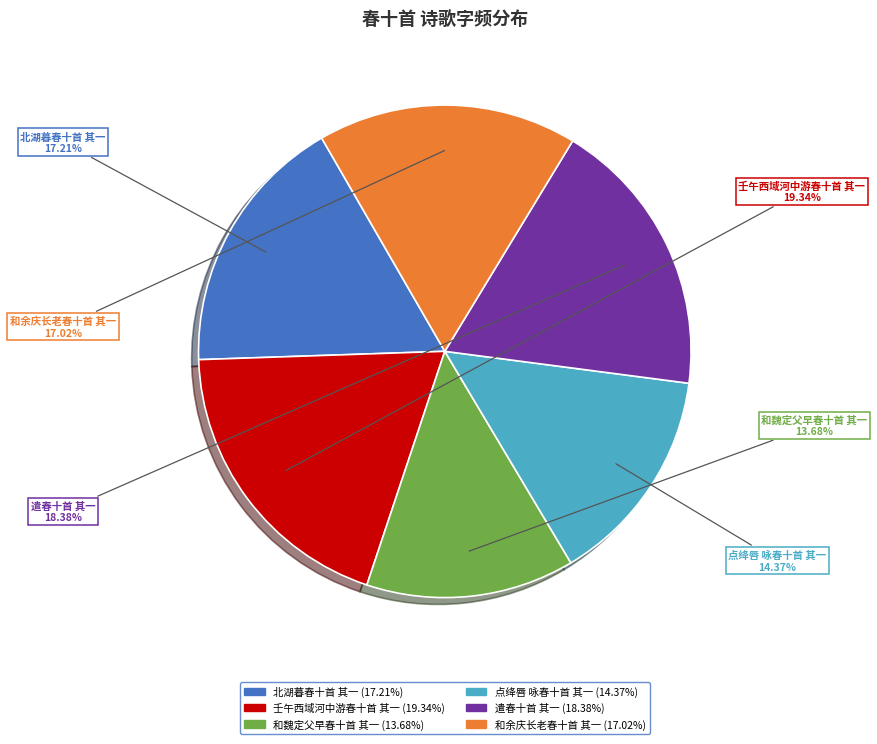

Which slice is the largest?

壬午西域河中游春十首 其一